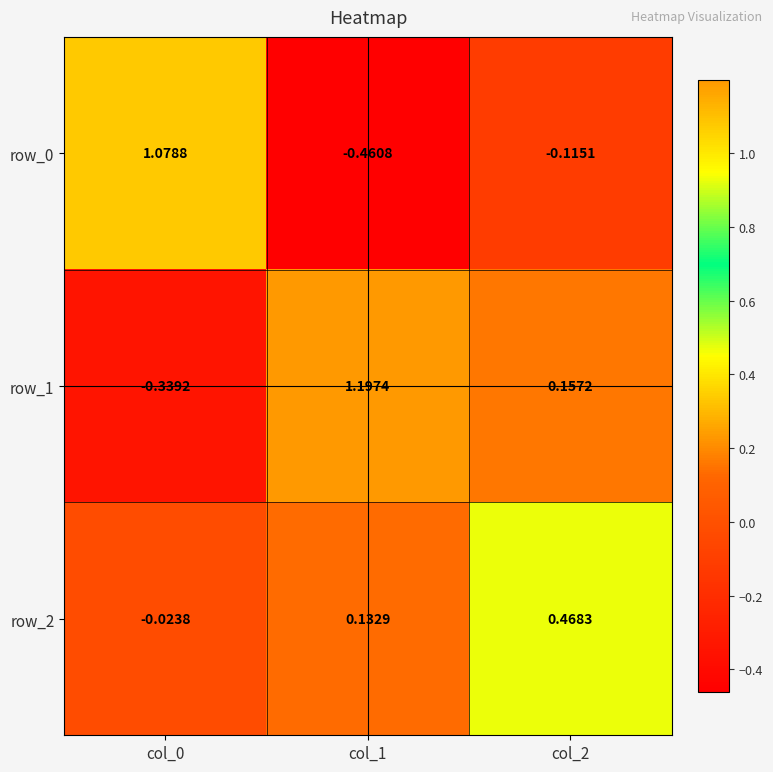

How many positive values does the row_1 series have?

2